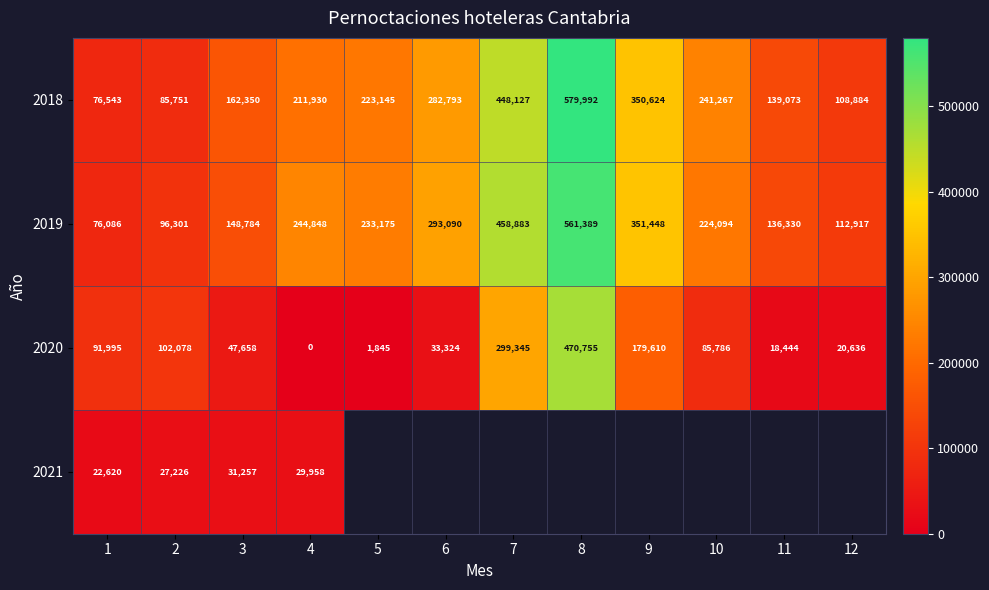

List the labels in order of 2019 value, largest first.

8, 7, 9, 6, 4, 5, 10, 3, 11, 12, 2, 1